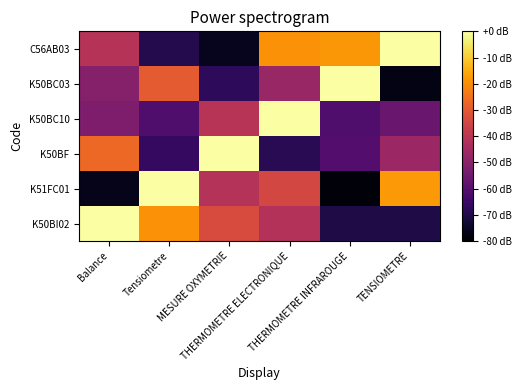

Which series has the largest range (max minus min)?

K51FC01